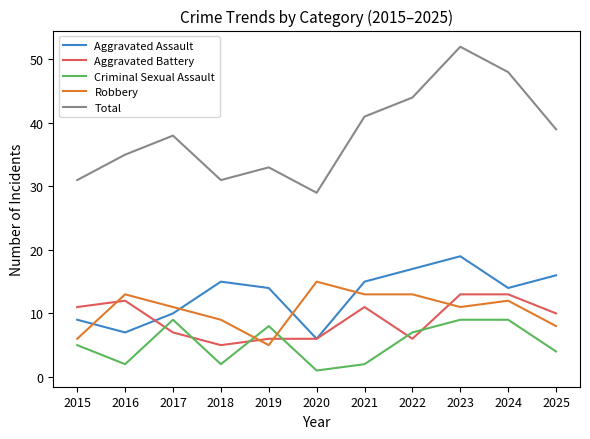

What is the greatest value displayed?

52